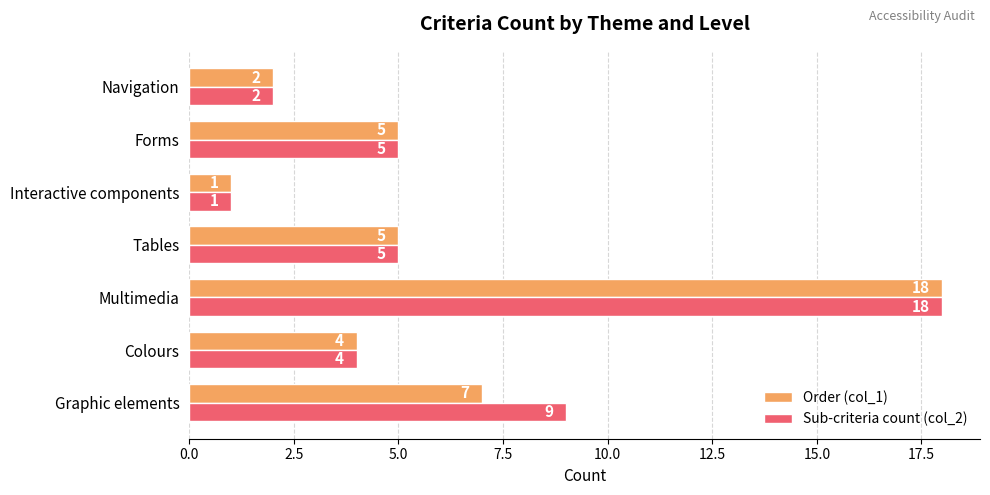

List the series in order of their overall mean, lowest first.

Order (col_1), Sub-criteria count (col_2)